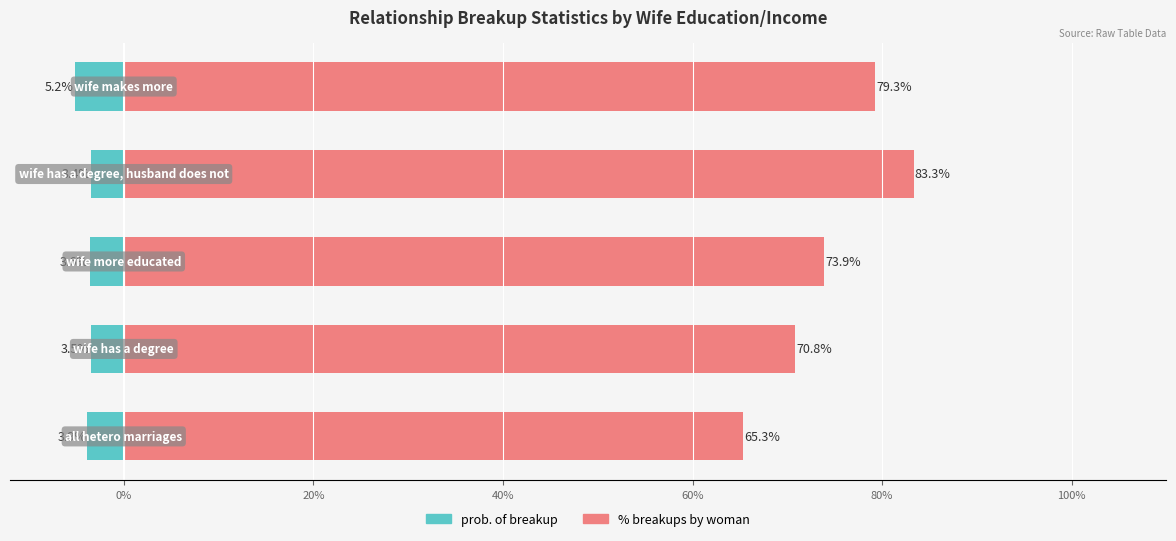

Between wife has a degree and wife more educated, which is larger?

wife more educated